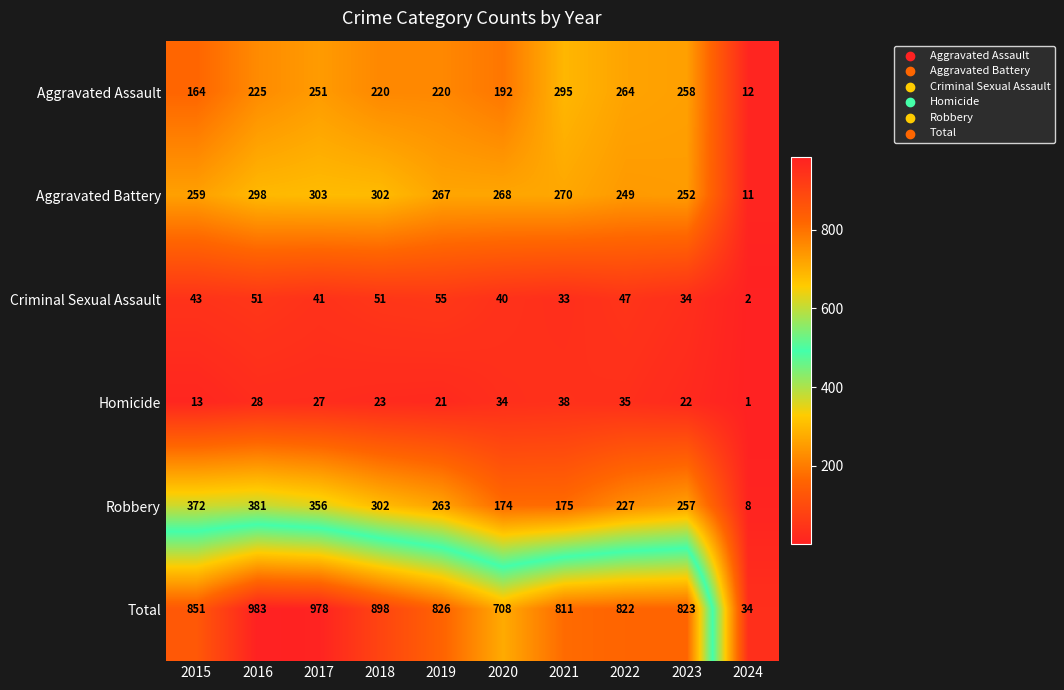

What is the difference between the Aggravated Assault values at 2017 and 2023?

7